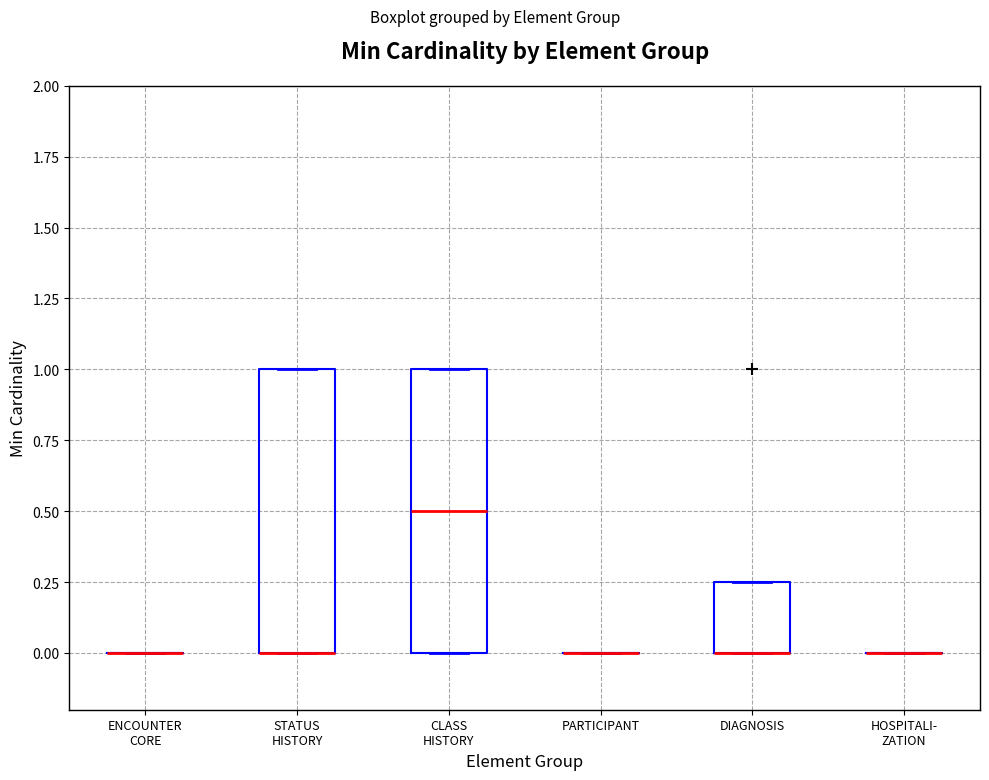

Reading left to right, read every box against the y-axis: the position of its median line, the range the box covers, and the ends of its whiskers. The values are not printed on the chart, so give them approximately, as read against the axis.

ENCOUNTER CORE: box collapsed to a line at 0.00, whiskers 0.00 to 0.00
STATUS HISTORY: median 0.00 (drawn on the box's lower edge), box 0.00 to 1.00, whiskers 0.00 to 1.00
CLASS HISTORY: median 0.50, box 0.00 to 1.00, whiskers 0.00 to 1.00
PARTICIPANT: box collapsed to a line at 0.00, whiskers 0.00 to 0.00
DIAGNOSIS: median 0.00 (drawn on the box's lower edge), box 0.00 to 0.25, whiskers 0.00 to 0.25
HOSPITALI- ZATION: box collapsed to a line at 0.00, whiskers 0.00 to 0.00